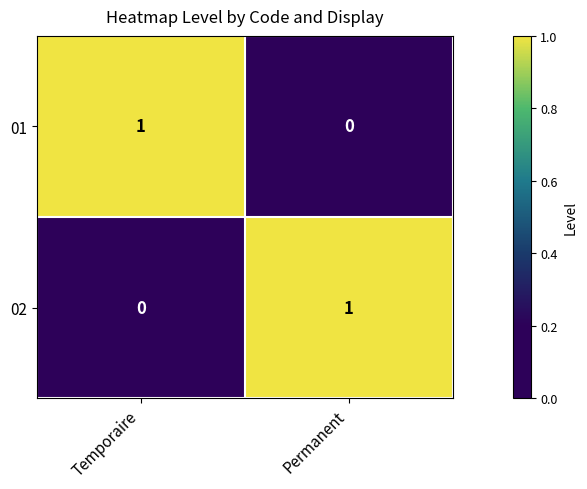

Rank the categories by 01 value from lowest to highest.

Permanent, Temporaire